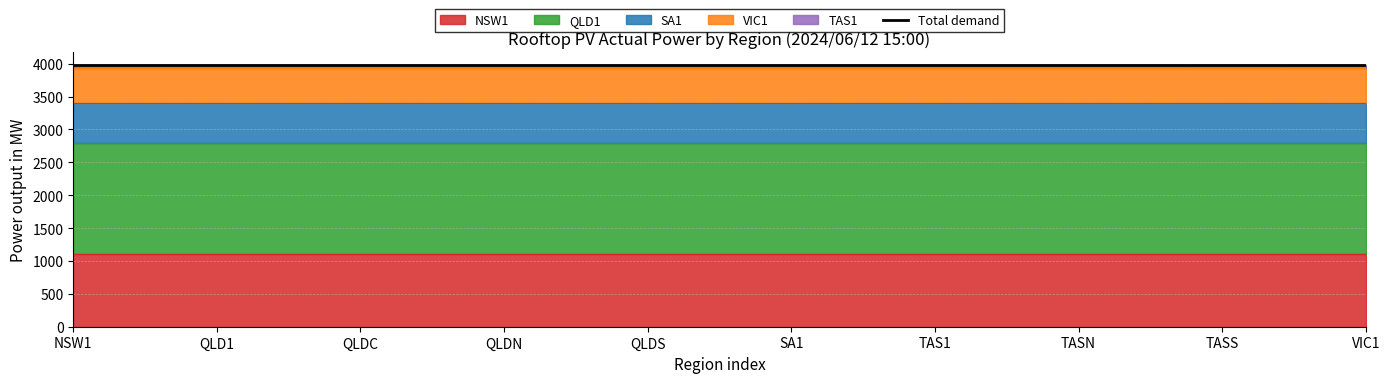

How many lines are shown in the chart?

5